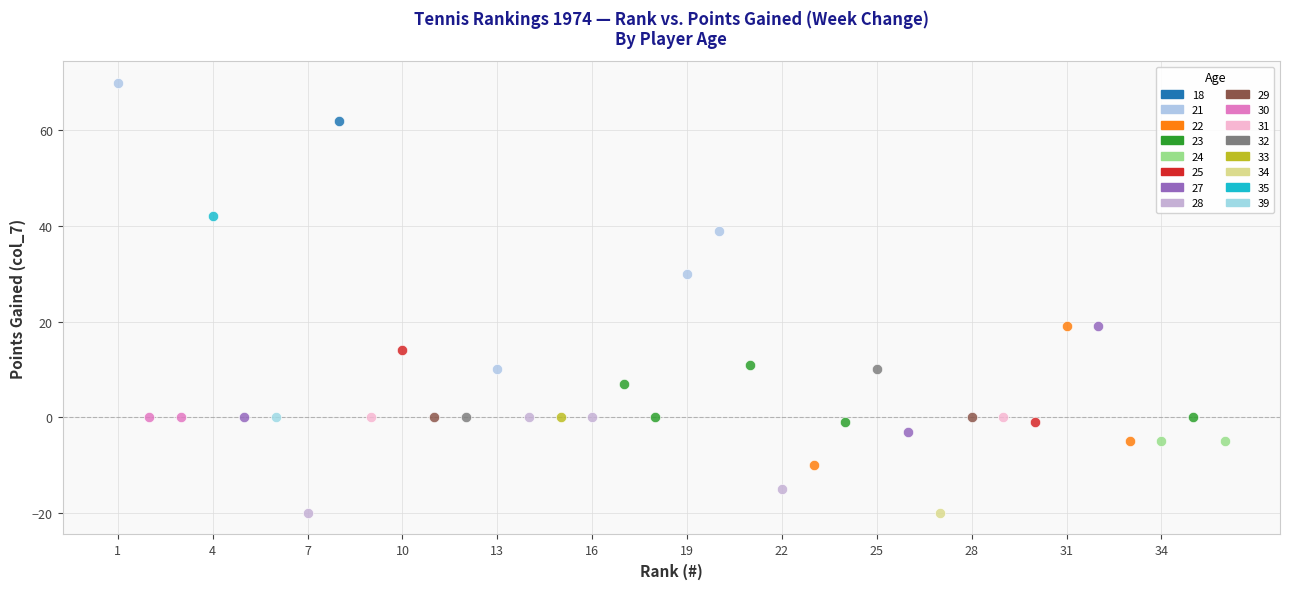

What are all the series names shown in the legend?

18, 21, 22, 23, 24, 25, 27, 28, 29, 30, 31, 32, 33, 34, 35, 39